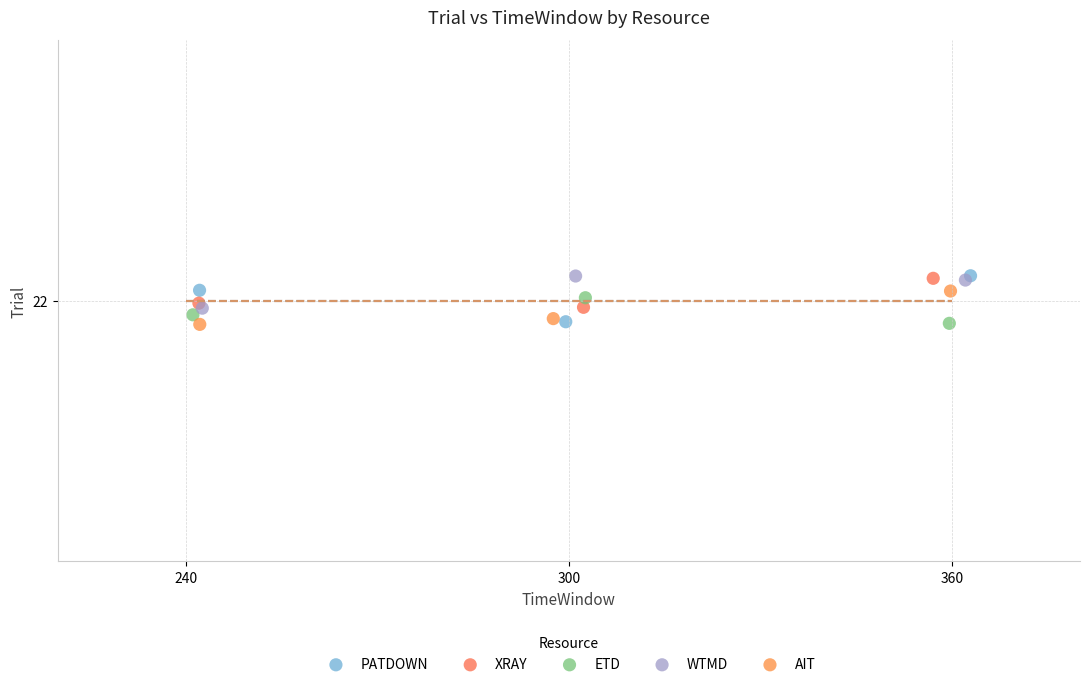

What are all the series names shown in the legend?

PATDOWN, XRAY, ETD, WTMD, AIT